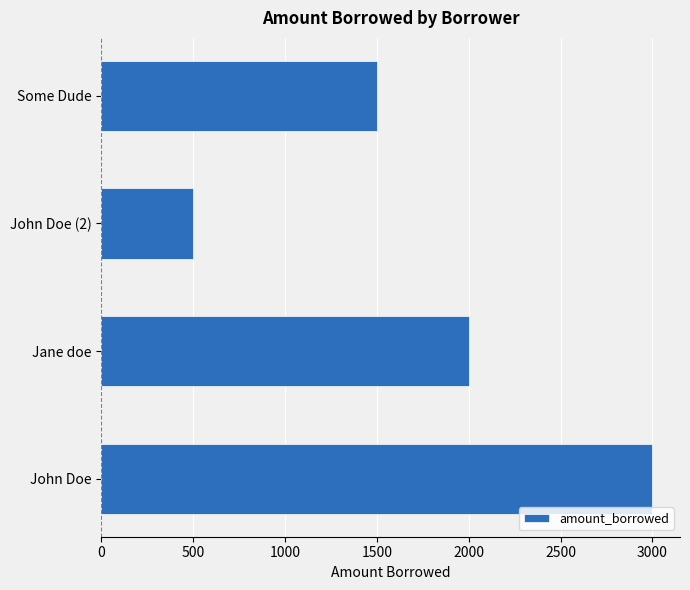

What is the minimum value shown in the chart?

500